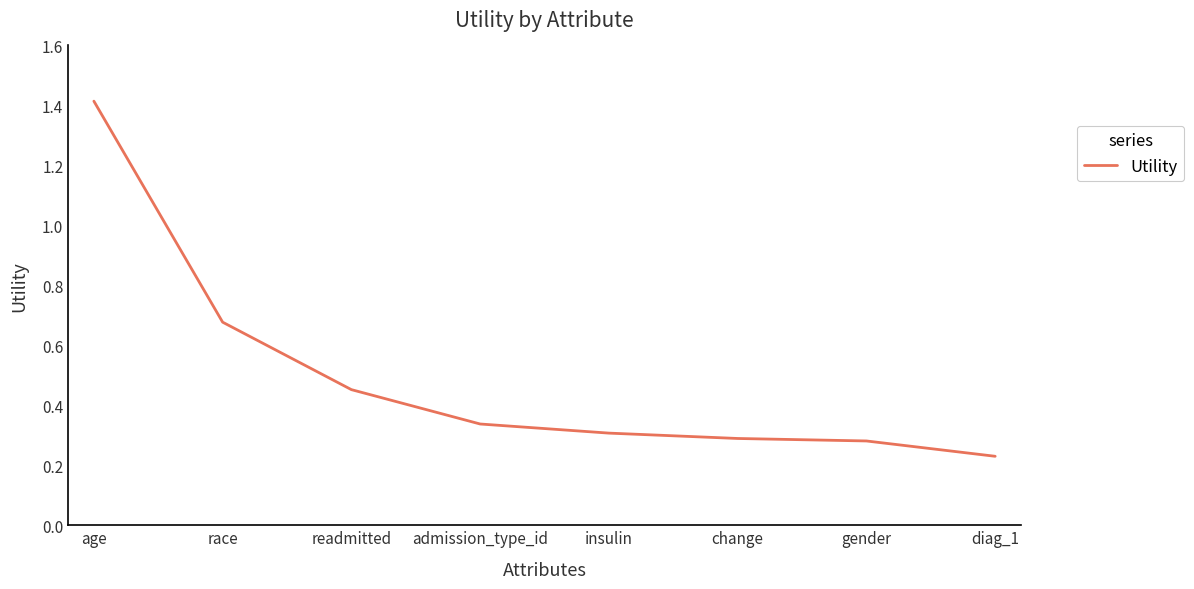

Is it true that the value at gender is 0.3?

True